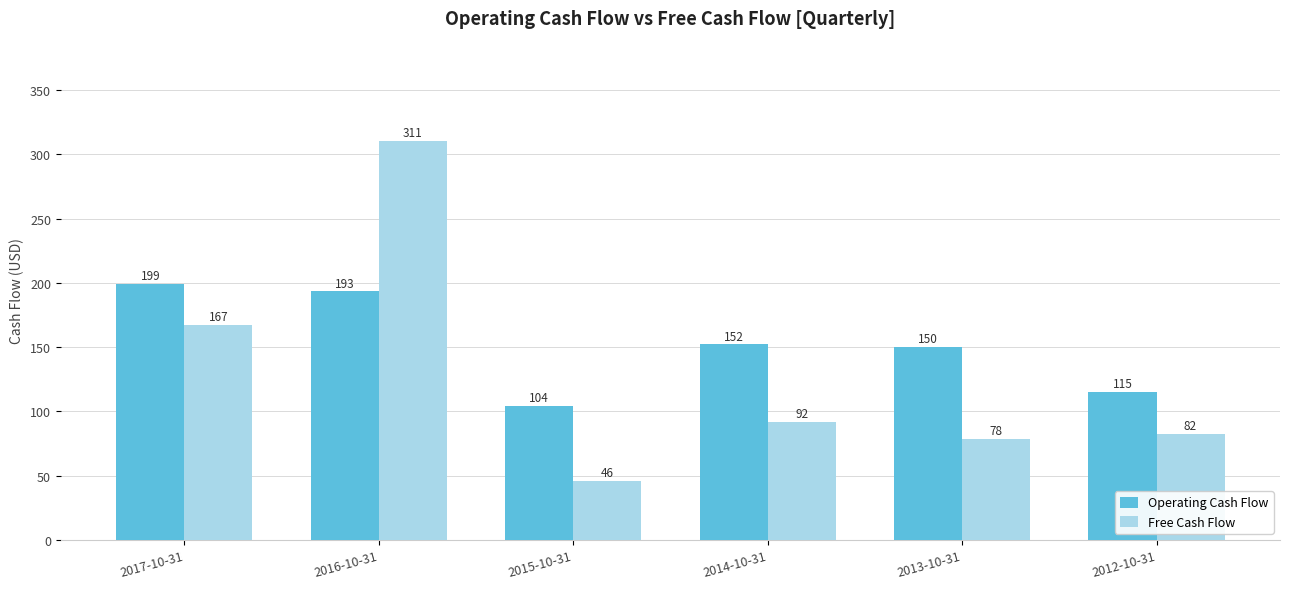

Which series has the largest range (max minus min)?

Free Cash Flow